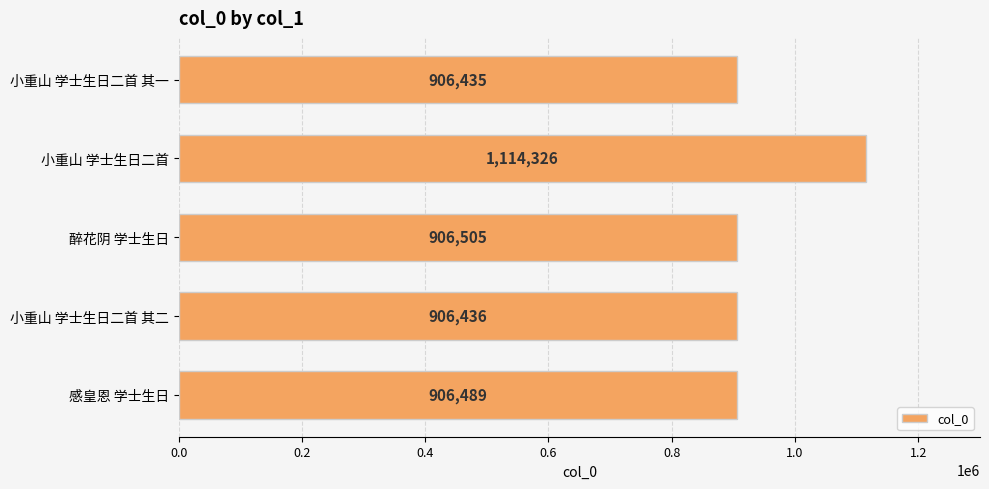

Approximately how many times larger is the value at 小重山 学士生日二首 其二 compared to 小重山 学士生日二首 其一?

1.0